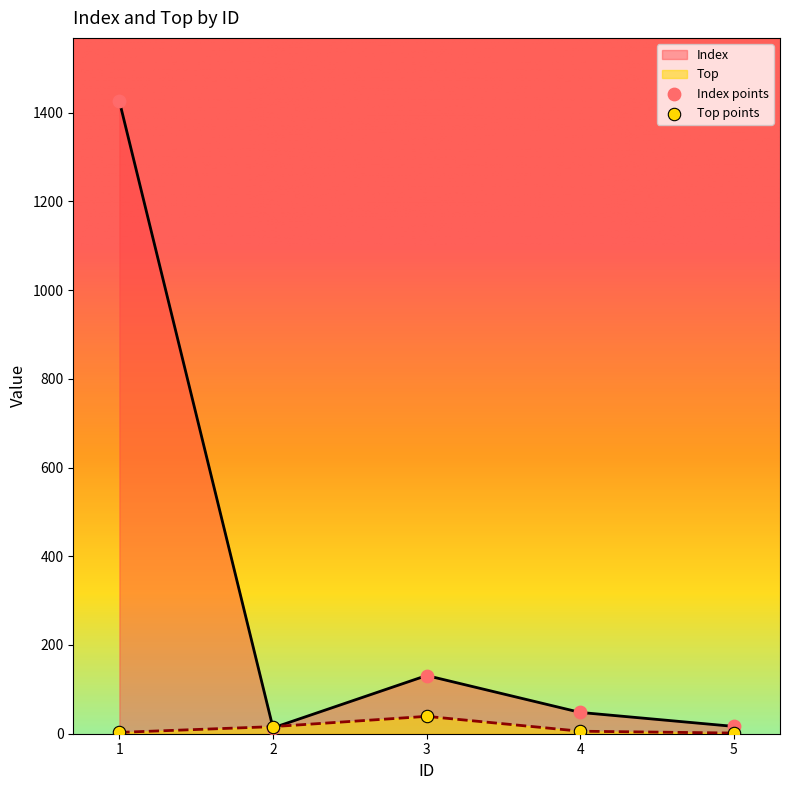

At how many categories does at least one series exceed 1234?

1